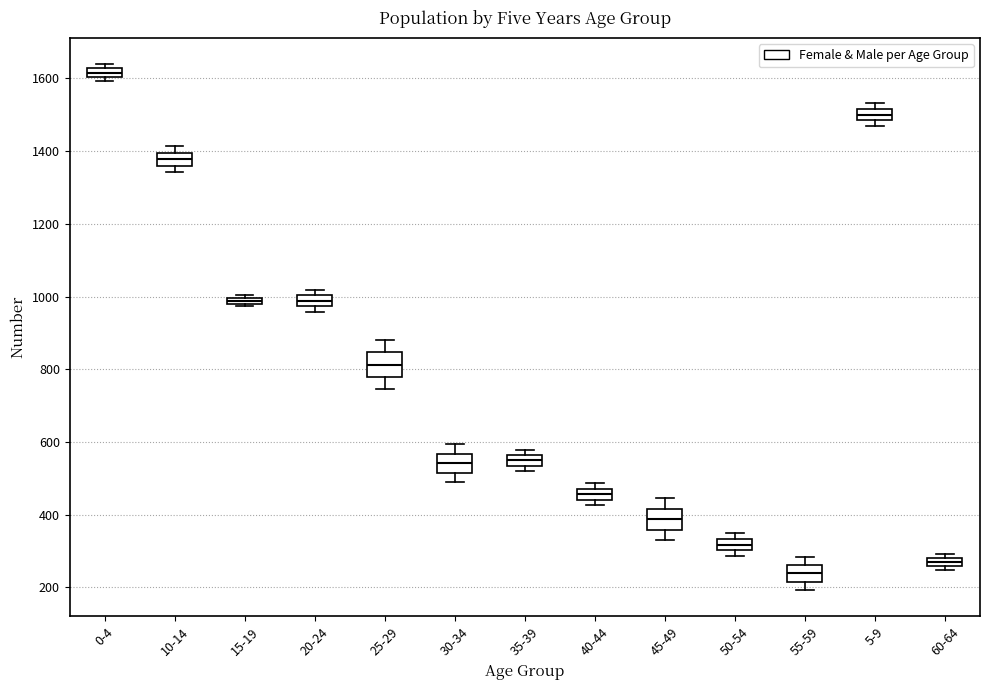

Where is the upper edge of the box for 15-19 on the y-axis? The values are not printed on the chart, so give them approximately, as read against the axis.

1000